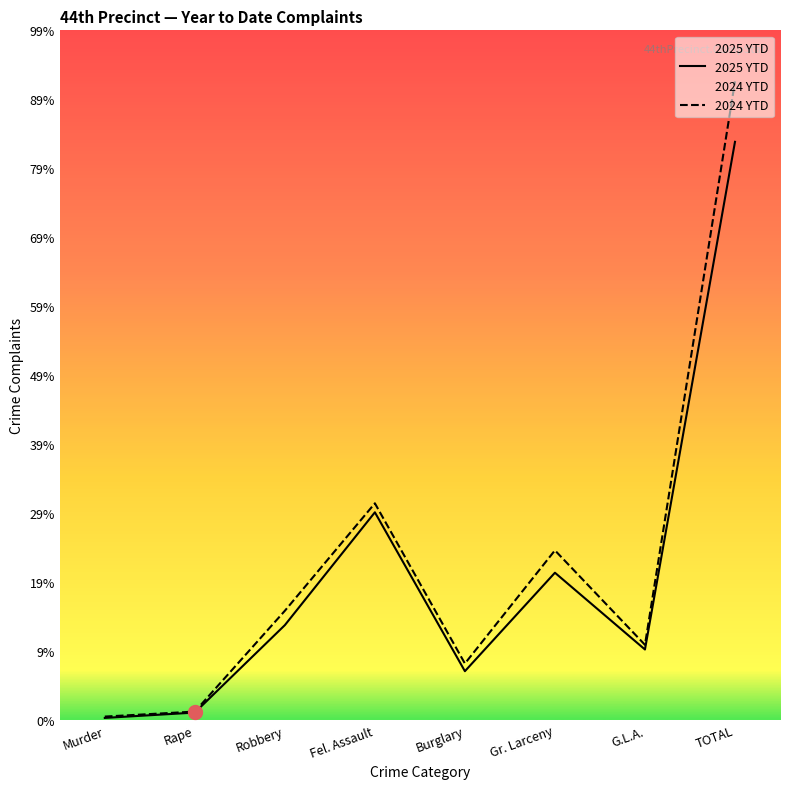

Reading right to left, what are all the values shown in this chart?

2025 YTD: 1732	211	441	146	622	284	22	6
2024 YTD: 1913	225	508	169	649	327	25	10